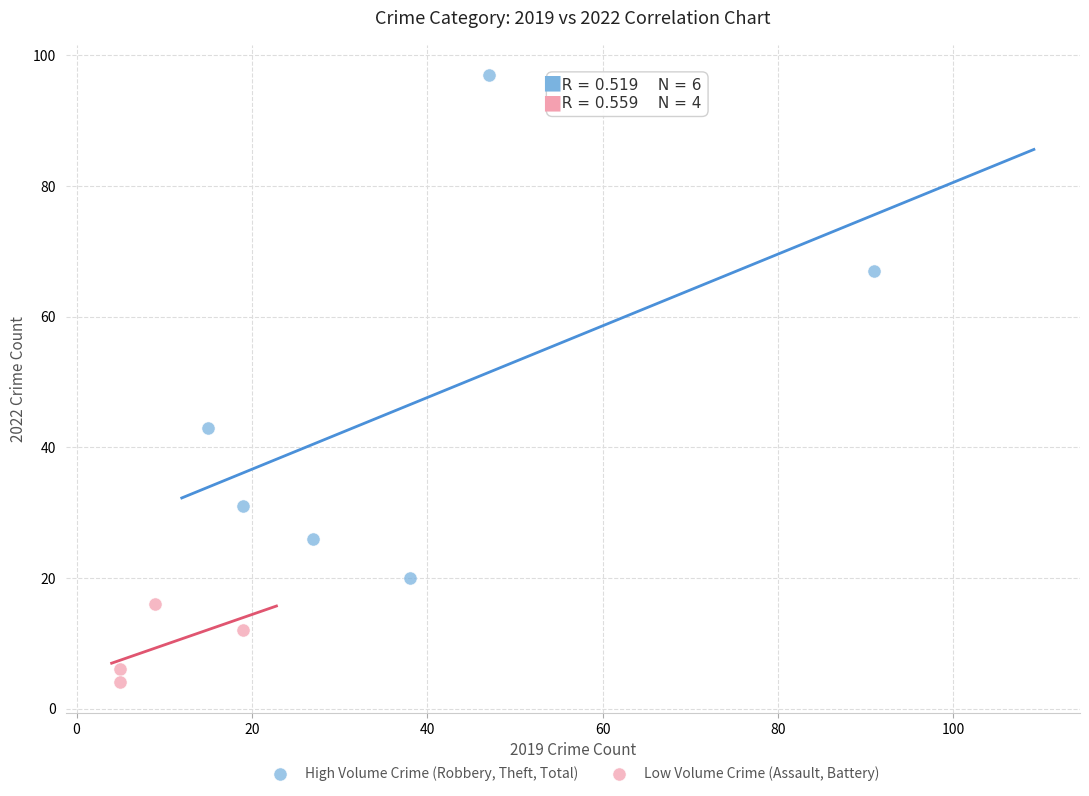

Which series reaches the minimum Y coordinate?

Low Volume Crime (Assault, Battery)